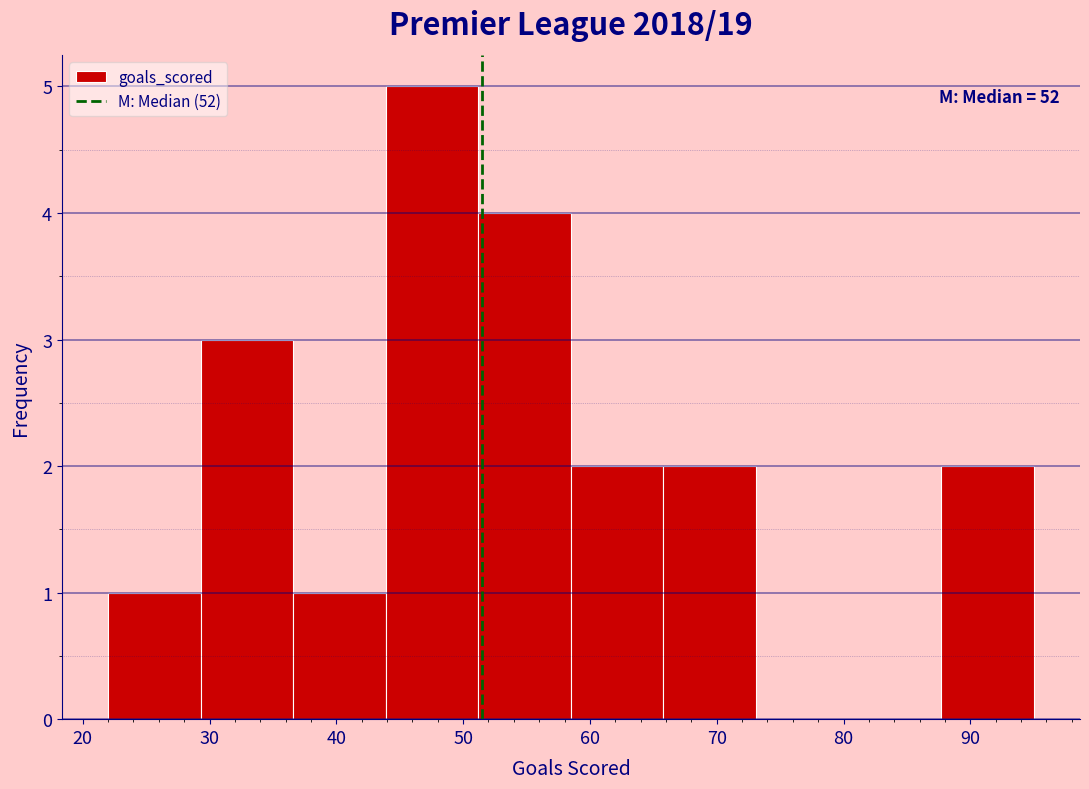

Over which range of the x-axis is the bar tallest?

43.9 to 51.2